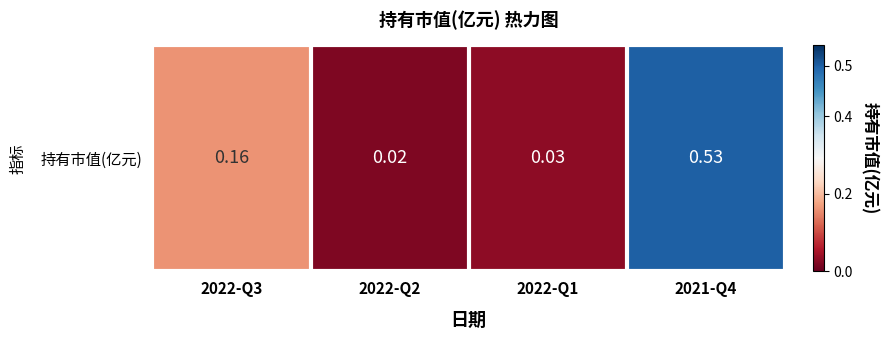

Is it true that the value at 2021-Q4 is 0.5?

True